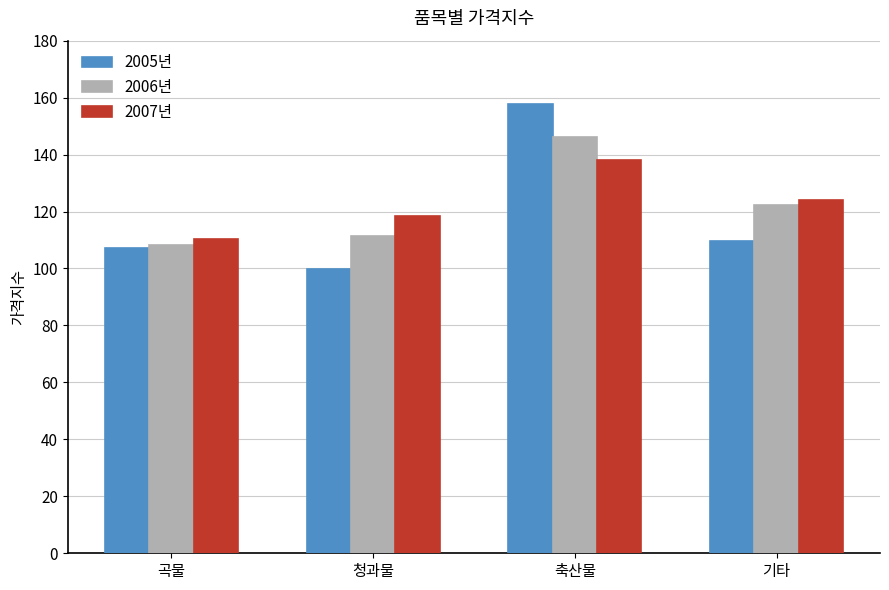

What is the average value of the 2007년 series?

122.6